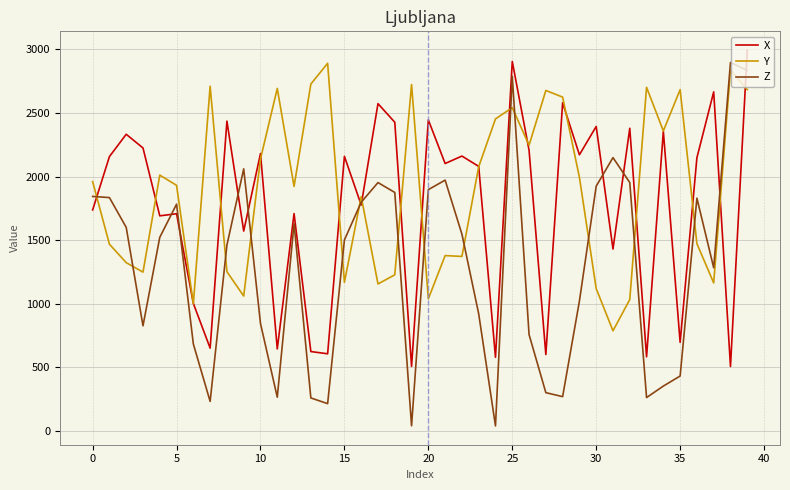

Which series has the largest range (max minus min)?

Z